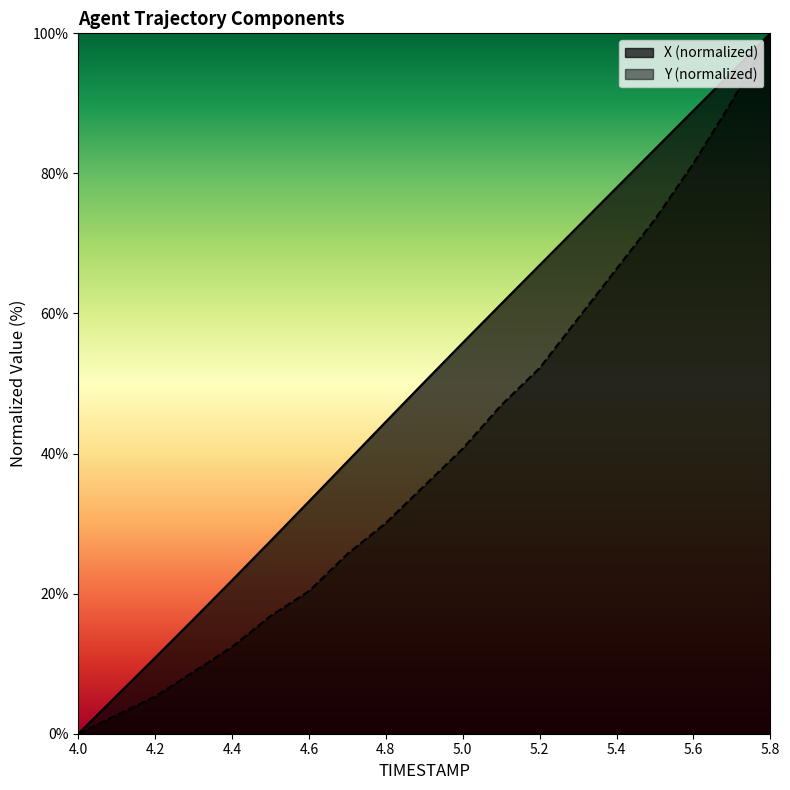

Does the chart have visible grid lines?

No